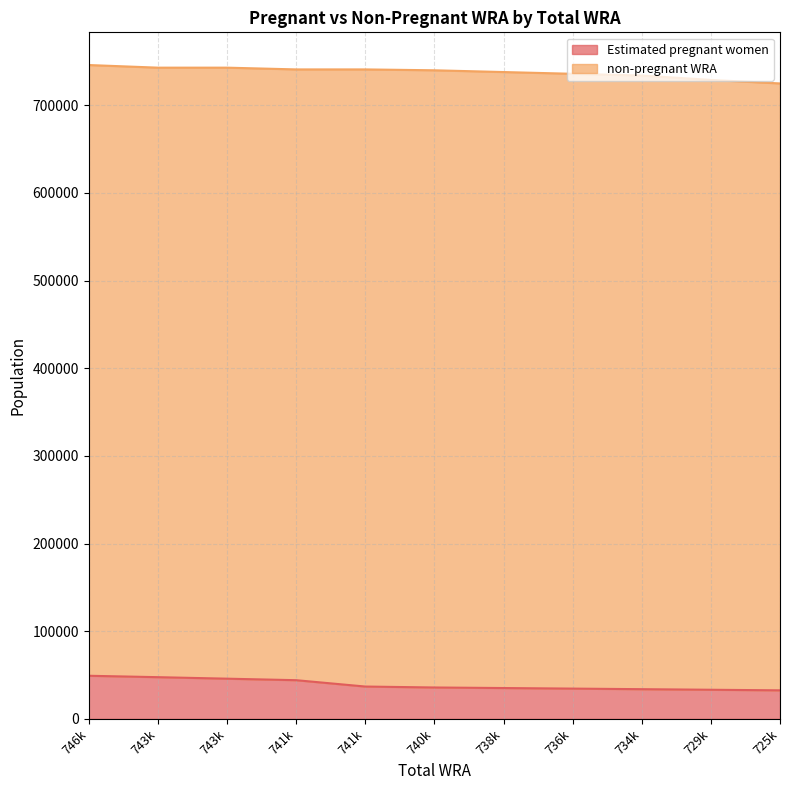

Does the chart have visible grid lines?

Yes